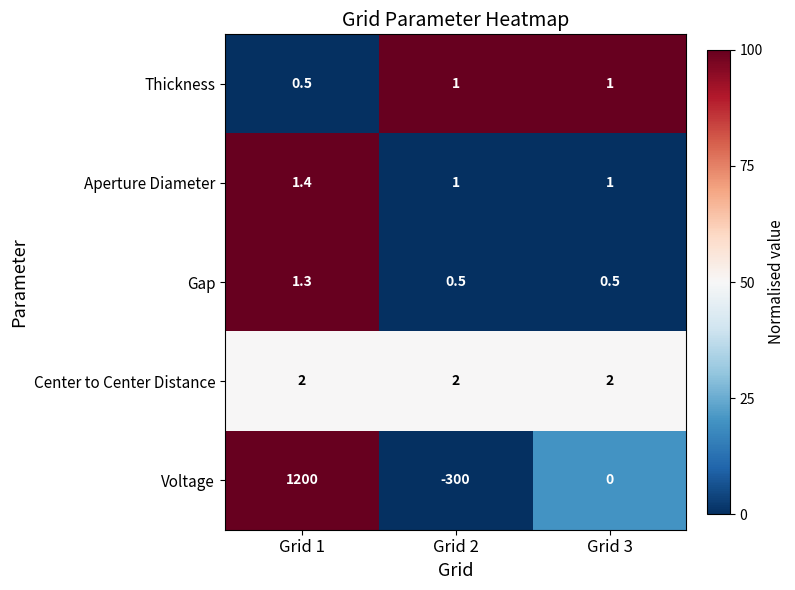

What is the total value across all series at Grid 1?

1205.2